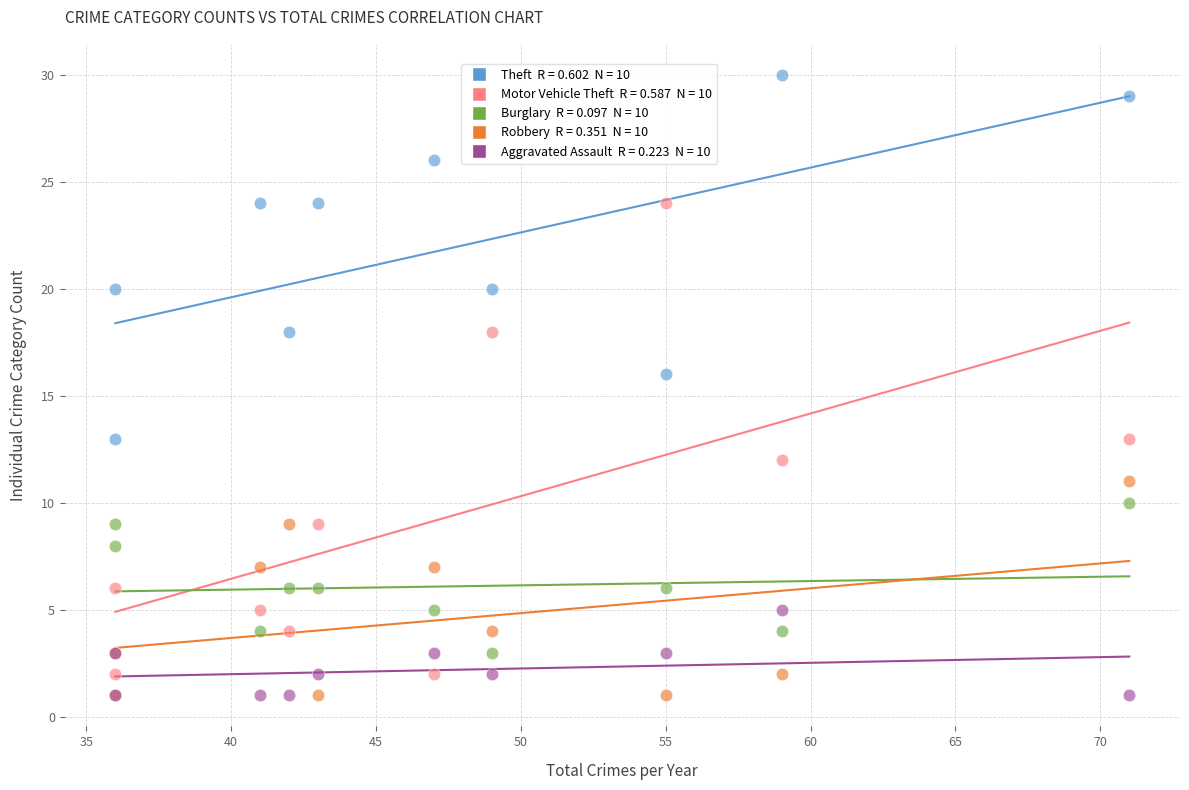

Across all series, what Y value is closest to 15?

16